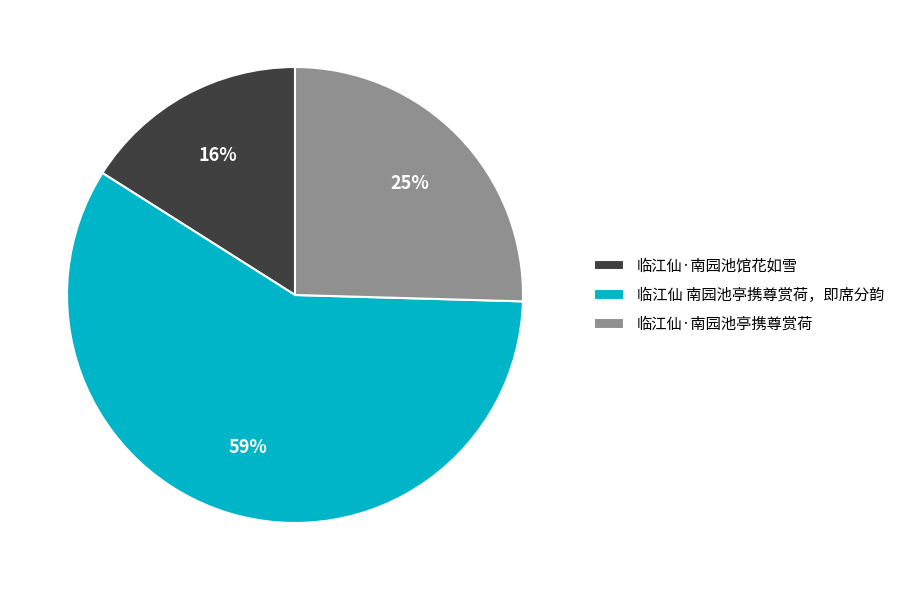

Do 临江仙·南园池亭携尊赏荷 and 临江仙·南园池馆花如雪 together represent more than half of the pie?

No